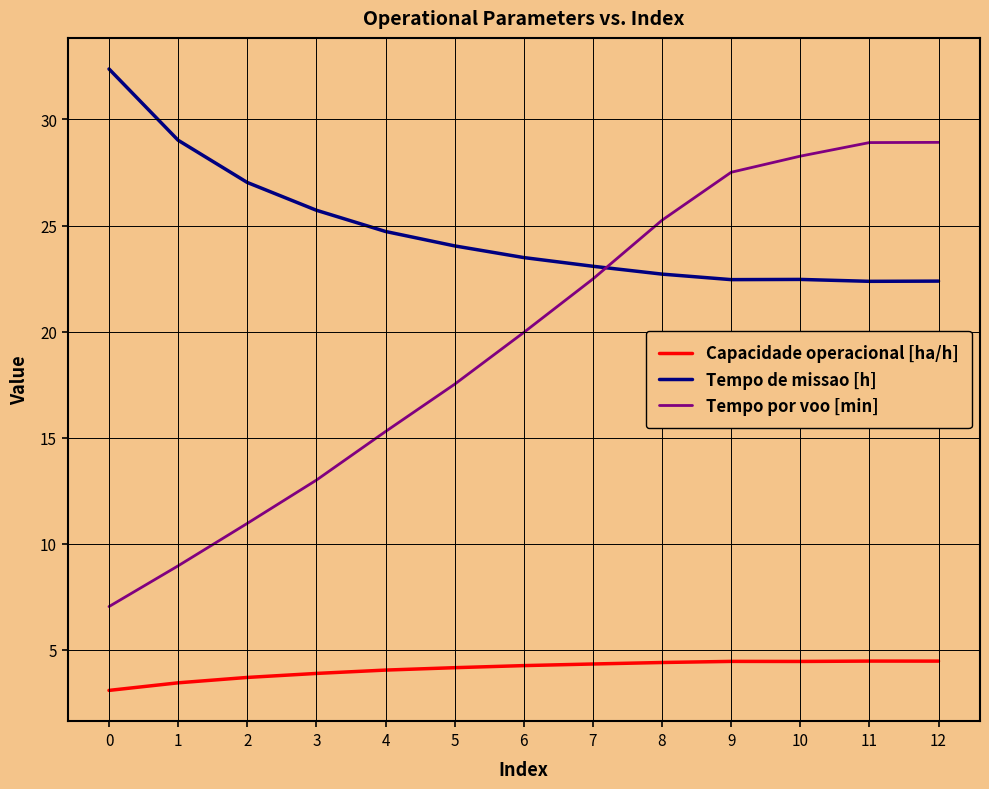

List the series in order of their overall mean, lowest first.

Capacidade operacional [ha/h], Tempo por voo [min], Tempo de missao [h]